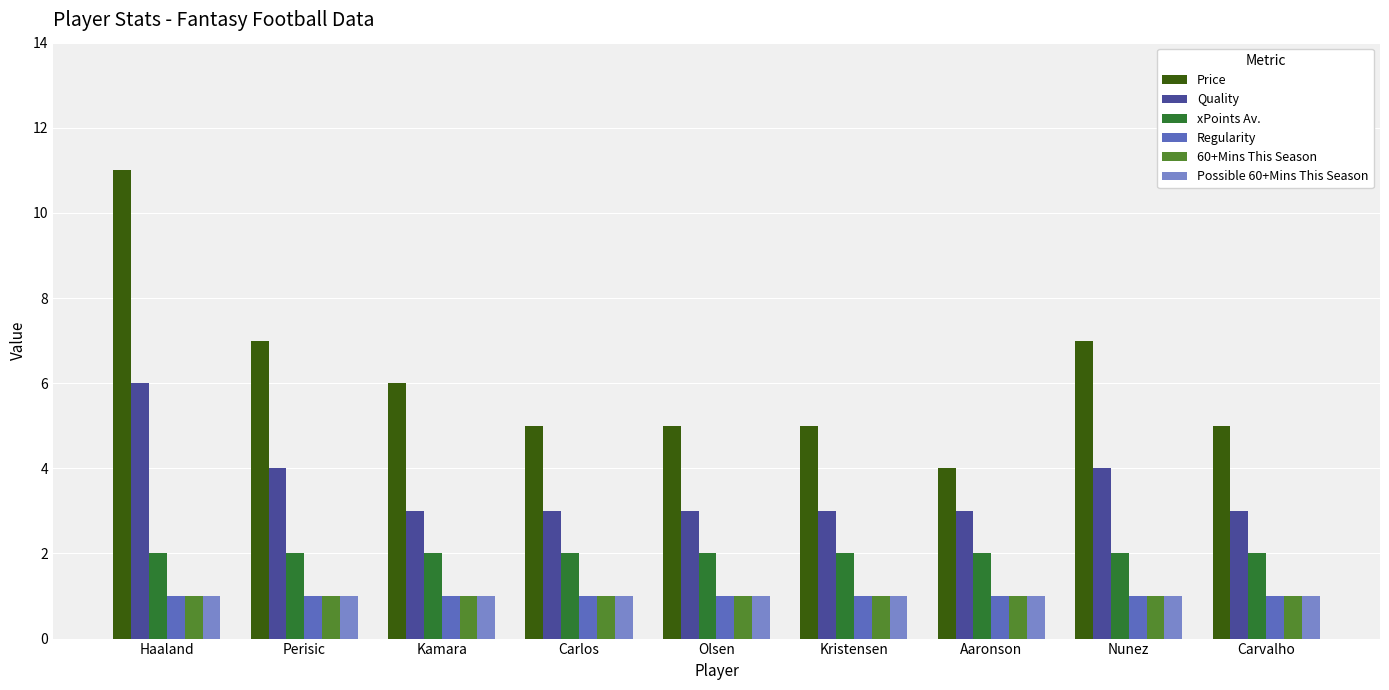

At which category is the sum across all series the highest?

Haaland